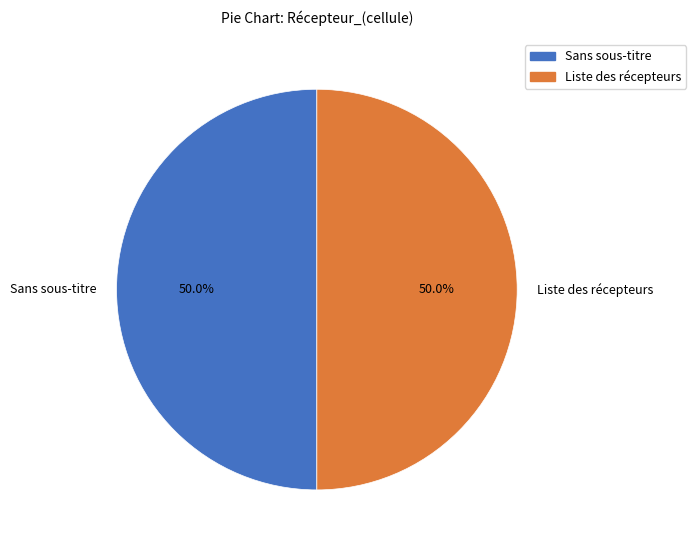

Combined, what portion of the pie is Sans sous-titre and Liste des récepteurs?

100.0%